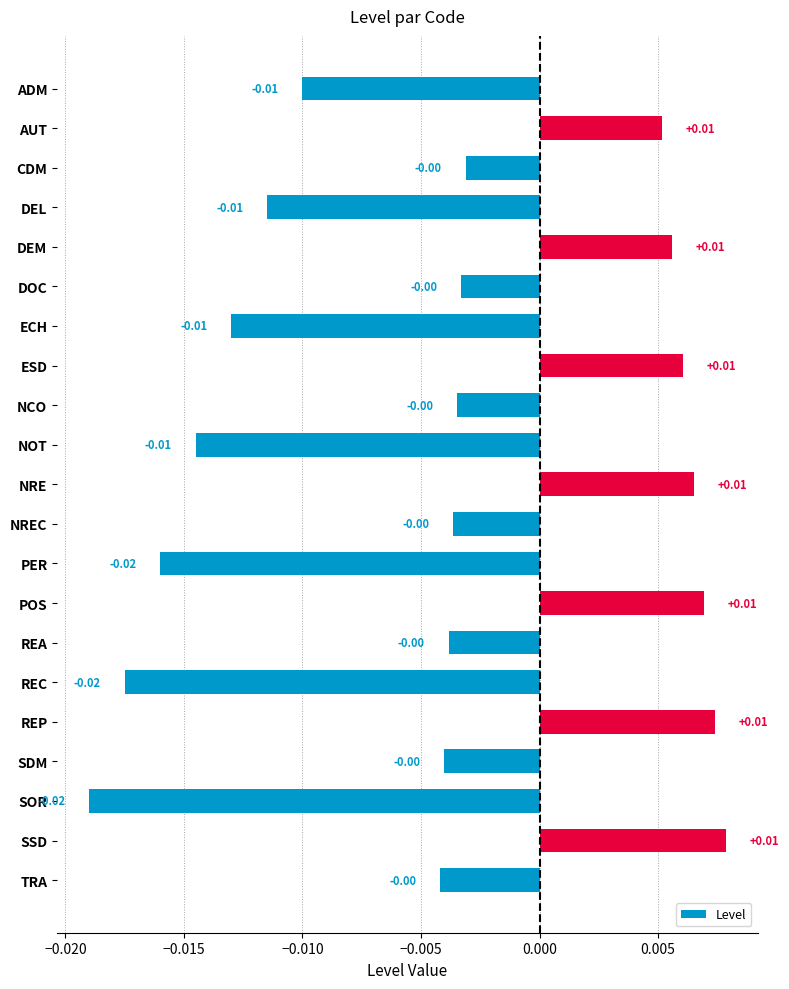

How many data points are less than 0?

14